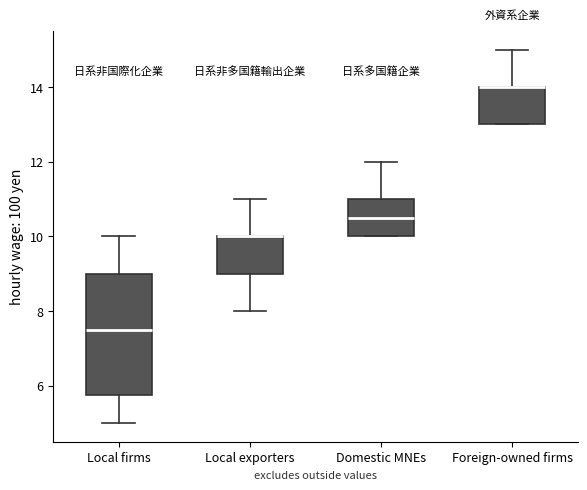

Where is the lower edge of the box for Foreign-owned firms on the y-axis? The values are not printed on the chart, so give them approximately, as read against the axis.

13.0